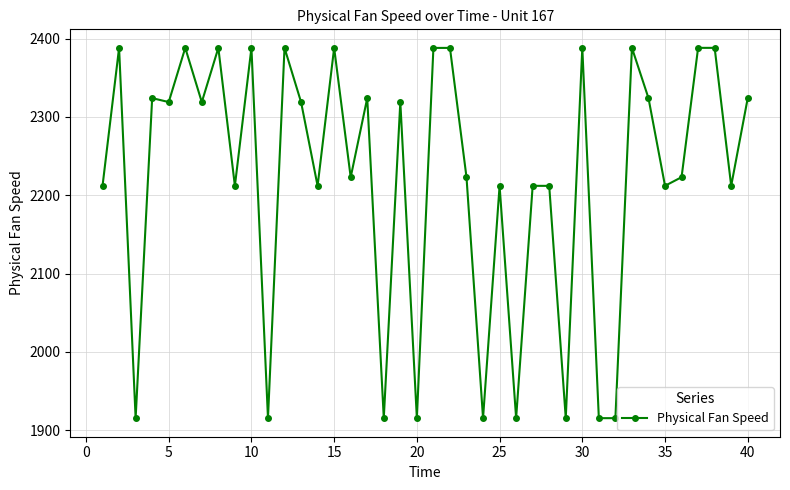

What is the value of the 22nd point from the left?

2388.1